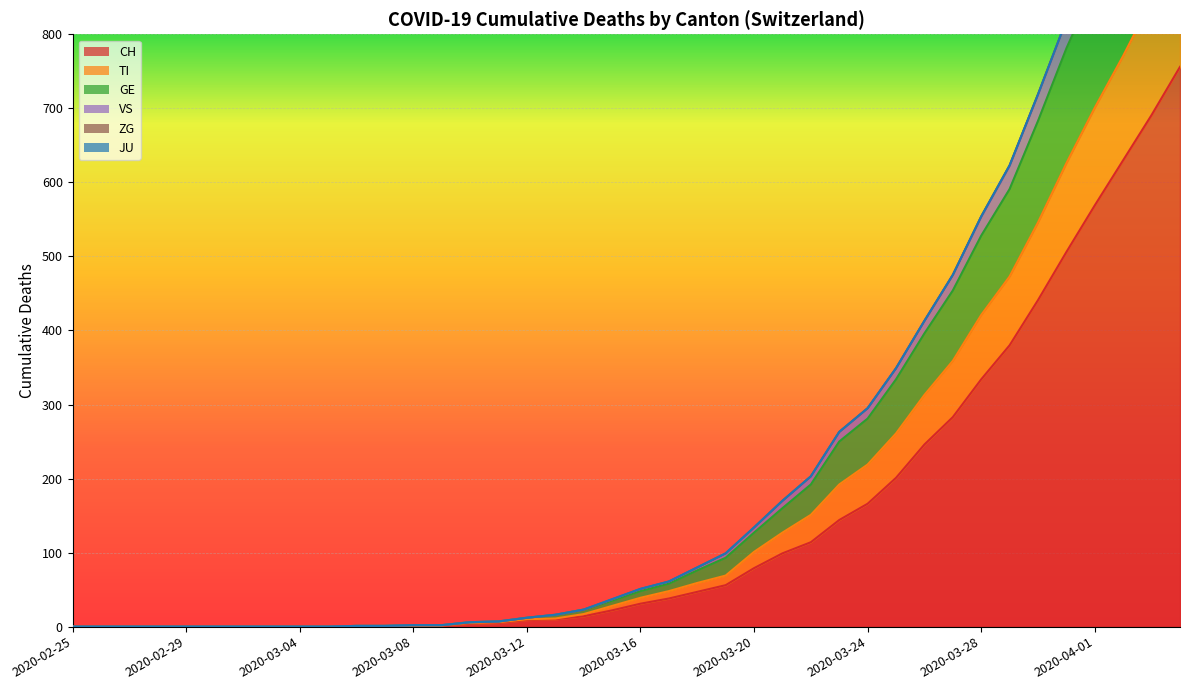

Between 2020-03-15 and 2020-03-12, which is larger?

2020-03-15